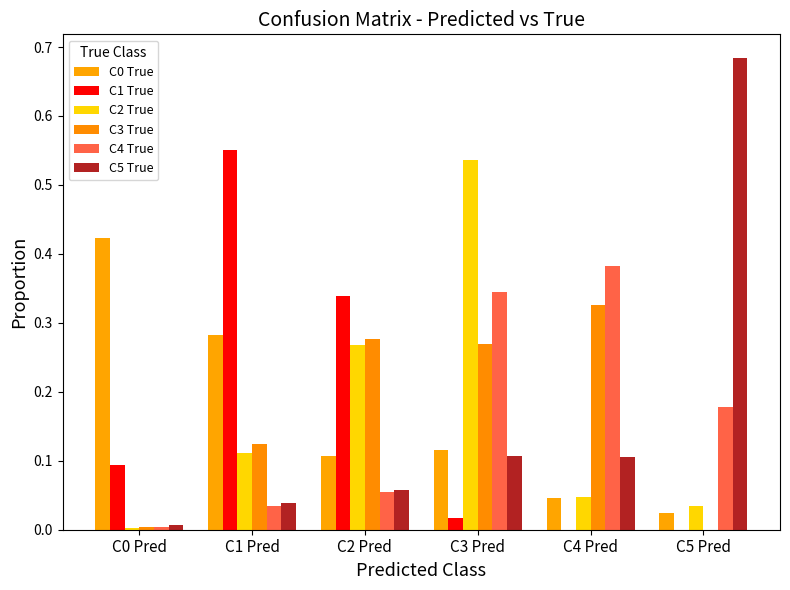

Which series has the largest total across all categories?

C0 True